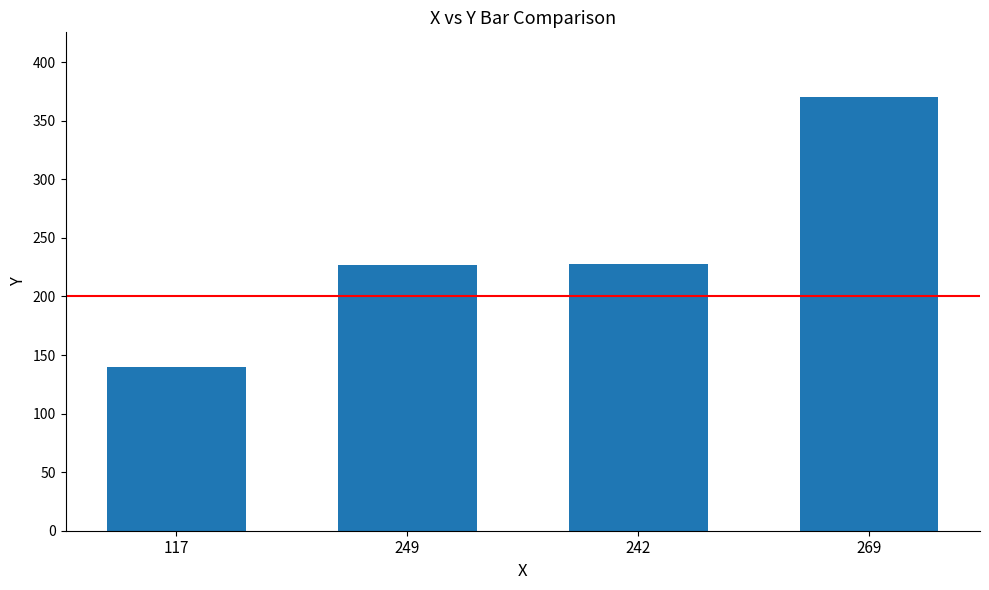

Which label corresponds to the largest value in the chart?

269